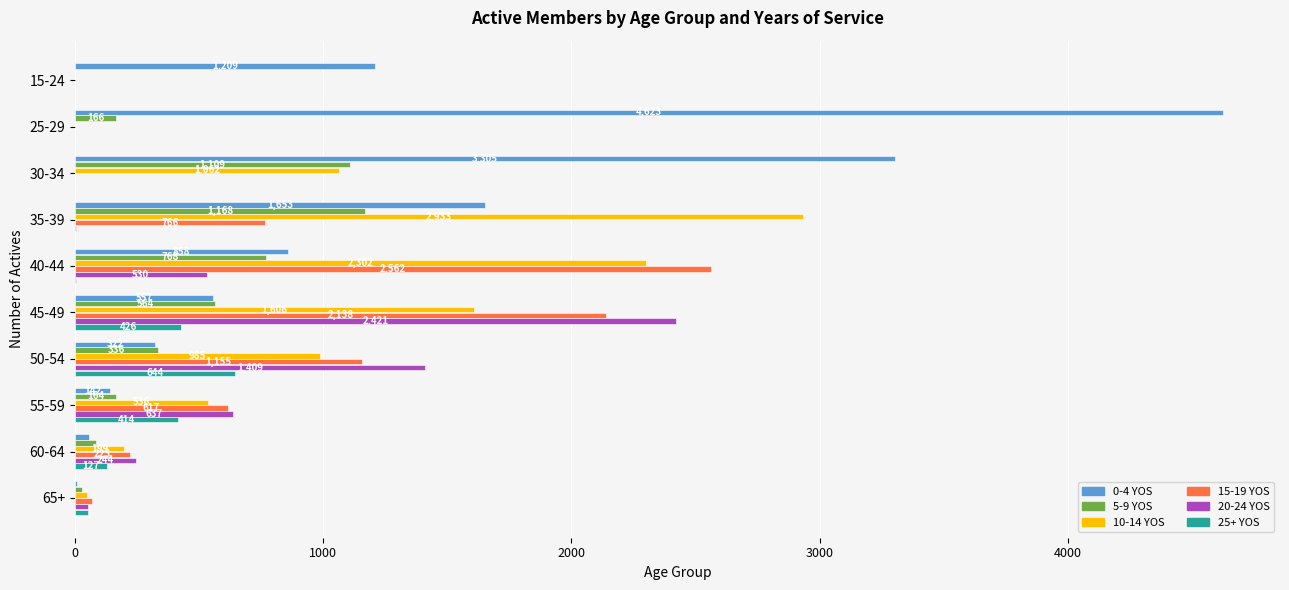

Which series has the largest total across all categories?

0-4 YOS